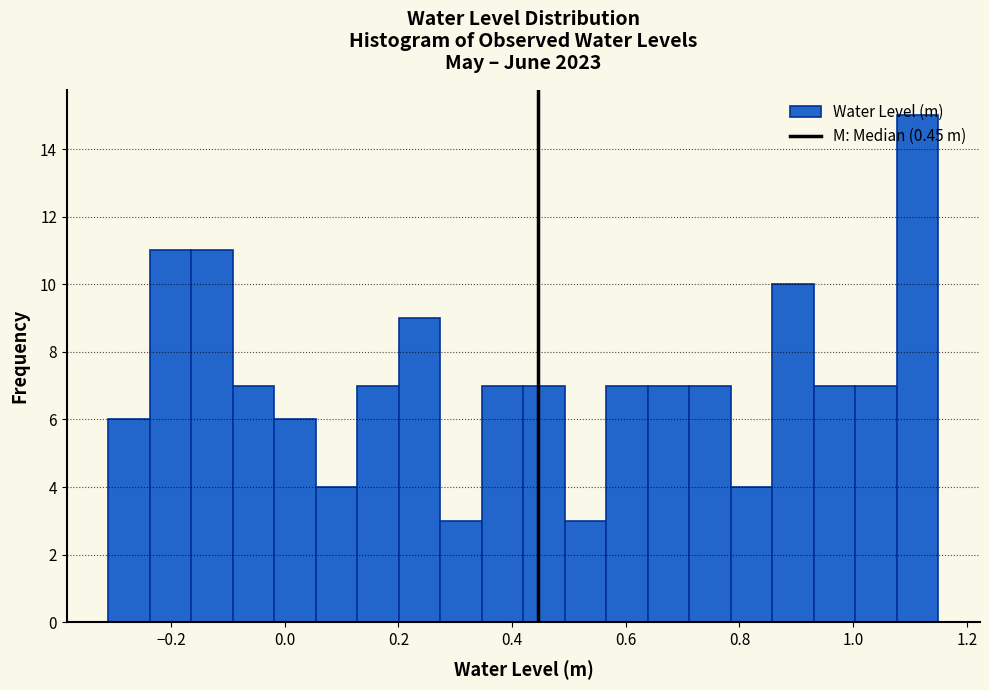

Read against the x-axis, roughly where is the centre of the tallest bar?

1.12